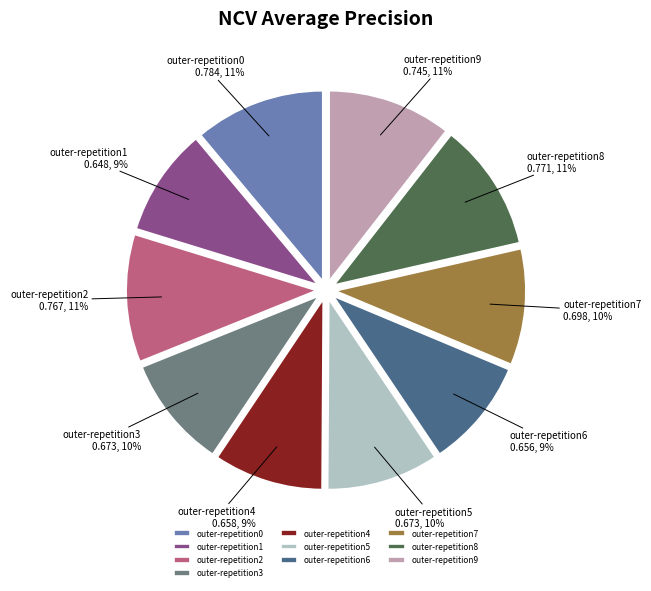

Does outer-repetition4 represent more than half of the total?

No